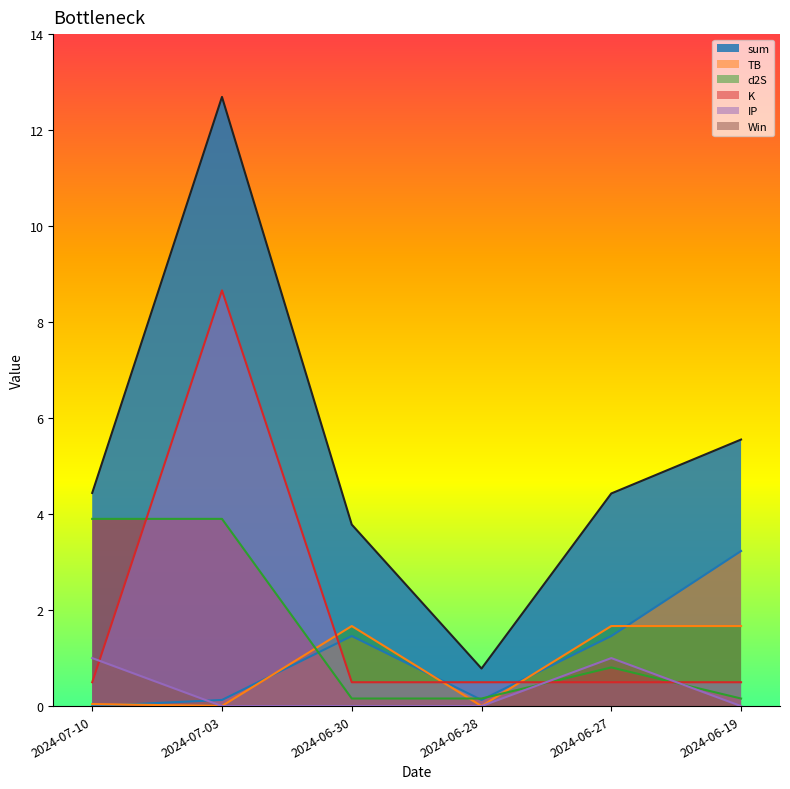

Rank the series at 2024-06-30 from lowest to highest value.

Win, K, IP, TB, d2S, sum